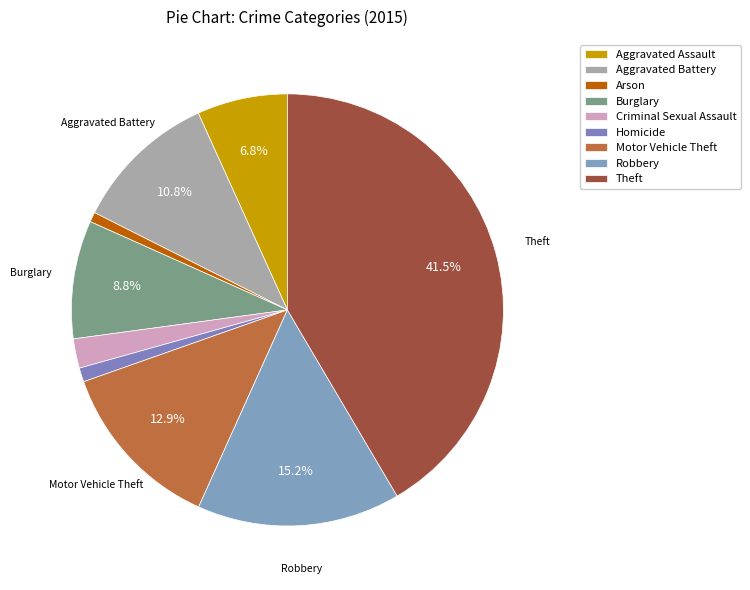

Is there a majority slice in this chart?

No